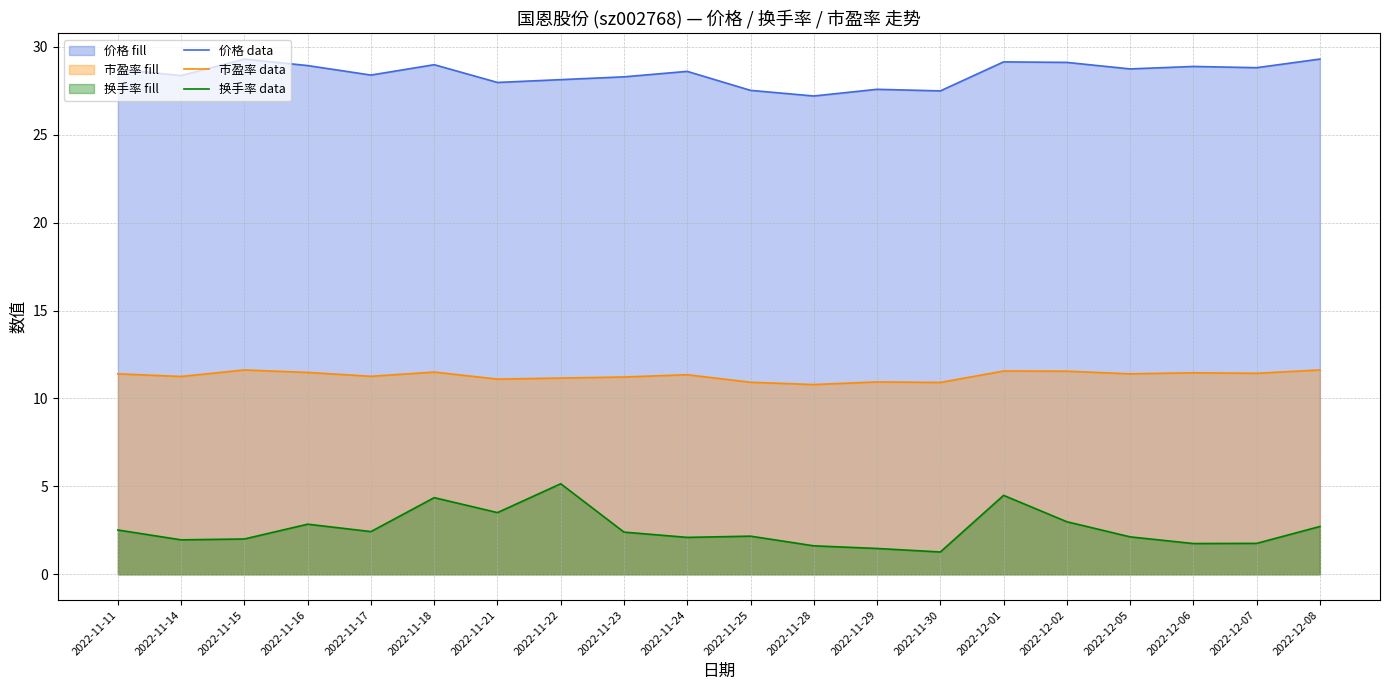

List the labels in order of 价格 data value, smallest first.

2022-11-28, 2022-11-30, 2022-11-25, 2022-11-29, 2022-11-21, 2022-11-22, 2022-11-23, 2022-11-14, 2022-11-17, 2022-11-24, 2022-11-11, 2022-12-05, 2022-12-07, 2022-12-06, 2022-11-16, 2022-11-18, 2022-12-02, 2022-12-01, 2022-11-15, 2022-12-08